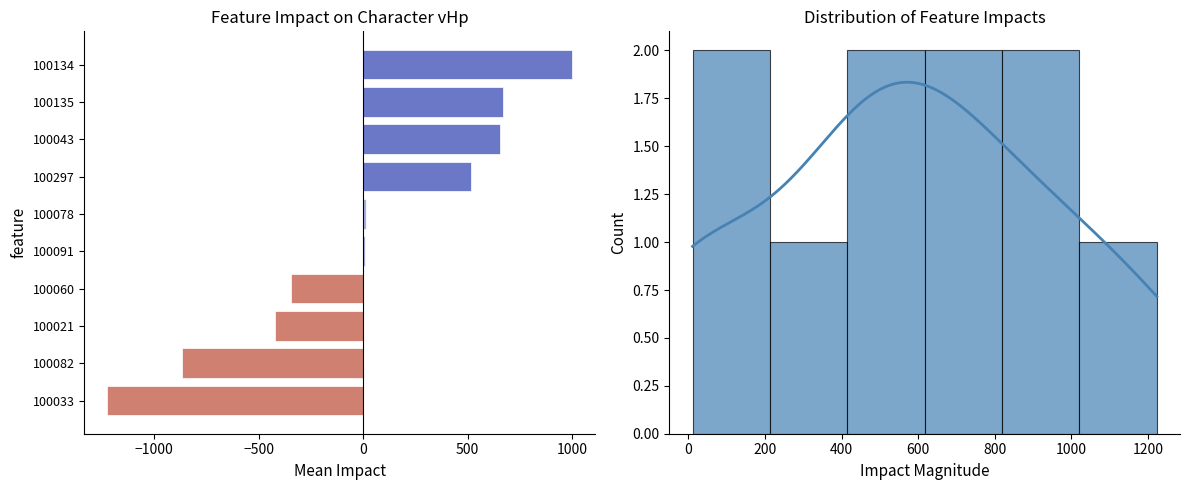

At which category is the sum across all series the highest?

100134